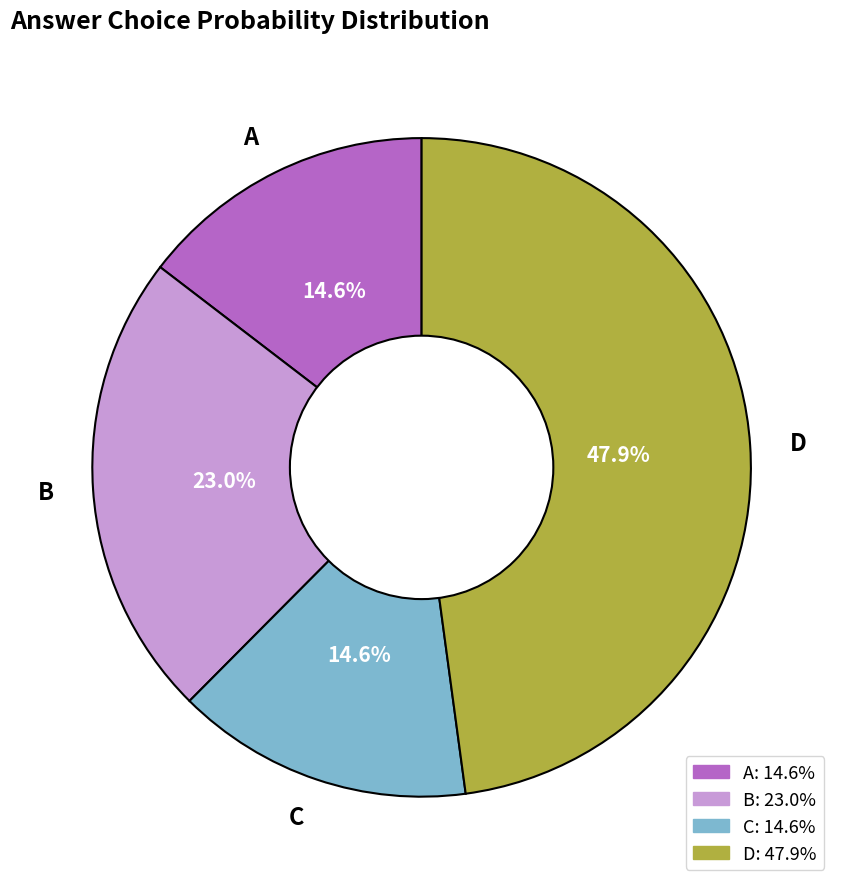

What percentage is the C slice, to the nearest percent?

15%